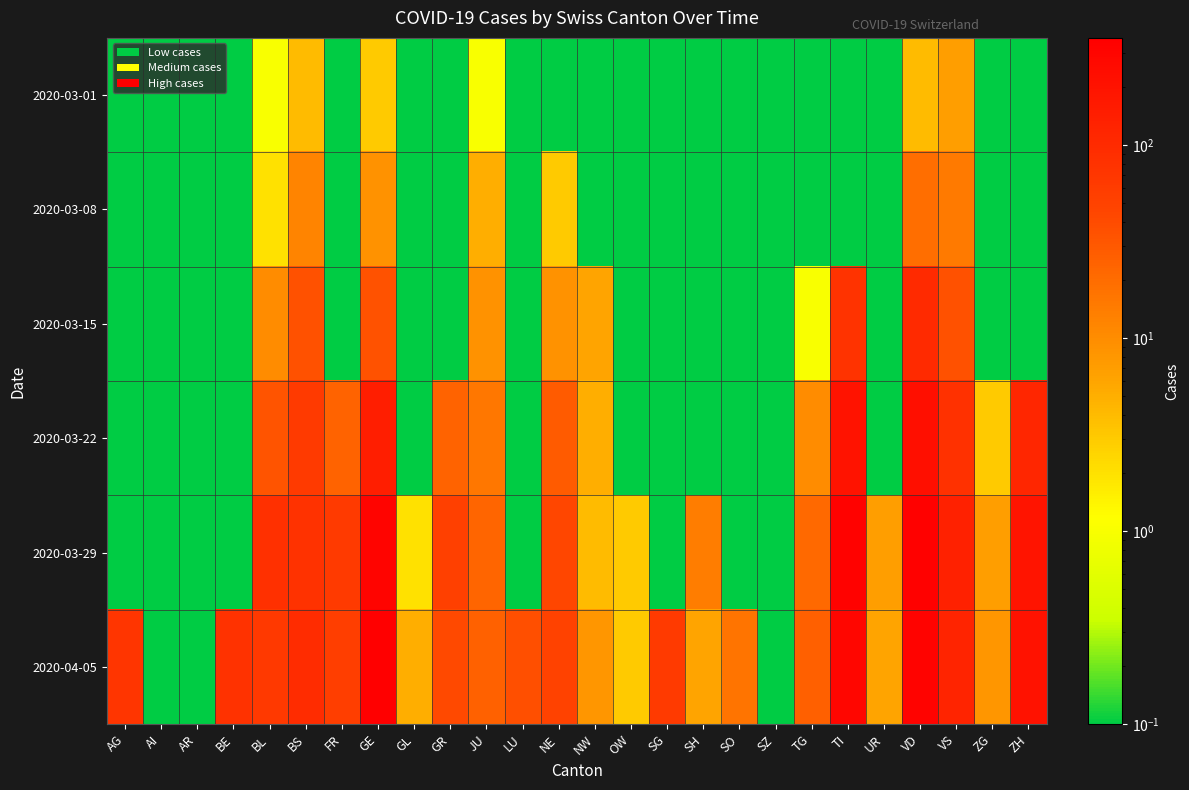

At GE, list the series in order from smallest to largest.

2020-03-01, 2020-03-08, 2020-03-15, 2020-03-22, 2020-03-29, 2020-04-05